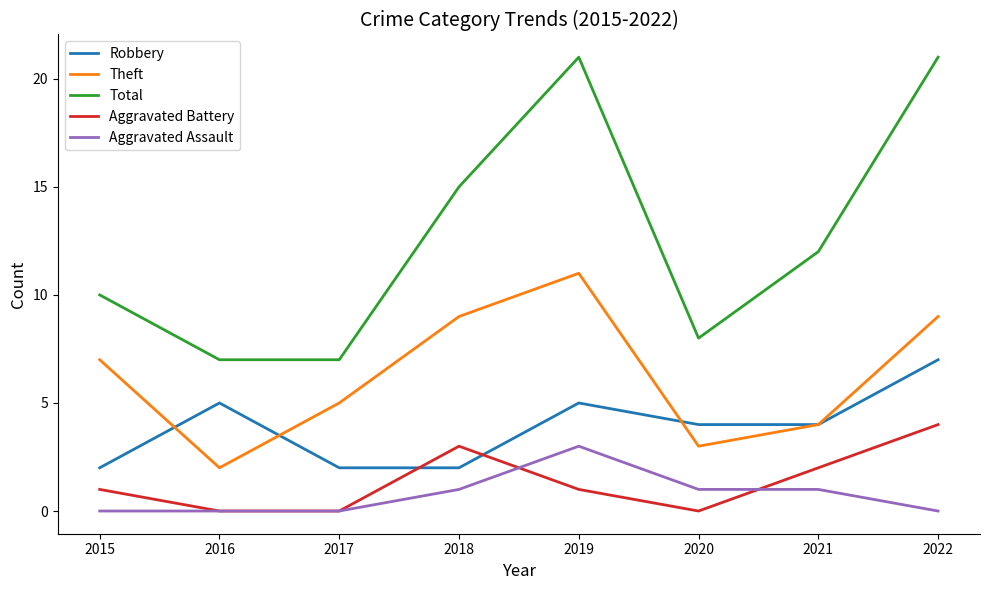

The value of Total at 2022 is 29. True or false?

False